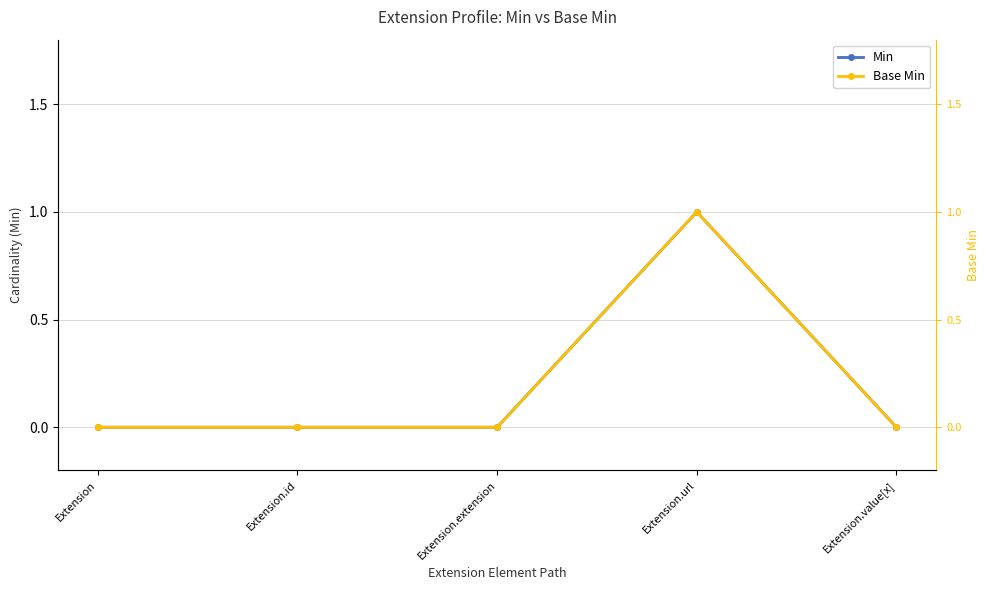

Between Extension.extension and Extension.value[x], which series saw the biggest shift?

Min